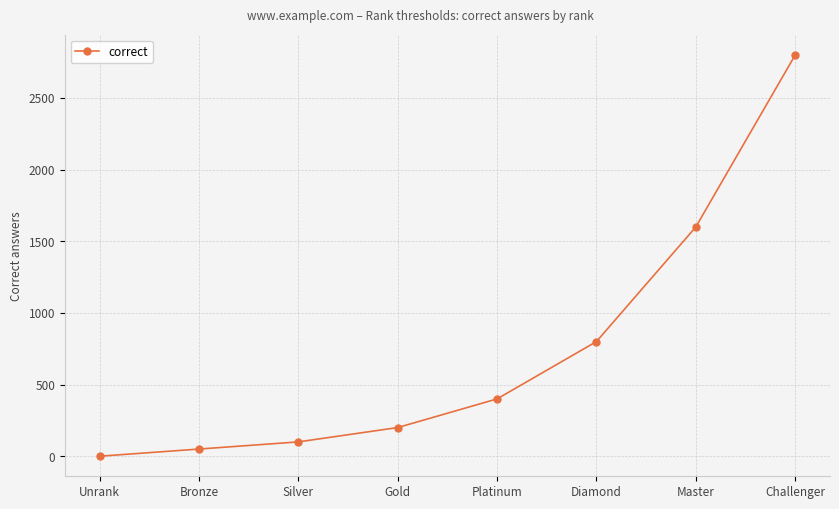

The chart shows a value of 856 at Challenger. True or false?

False